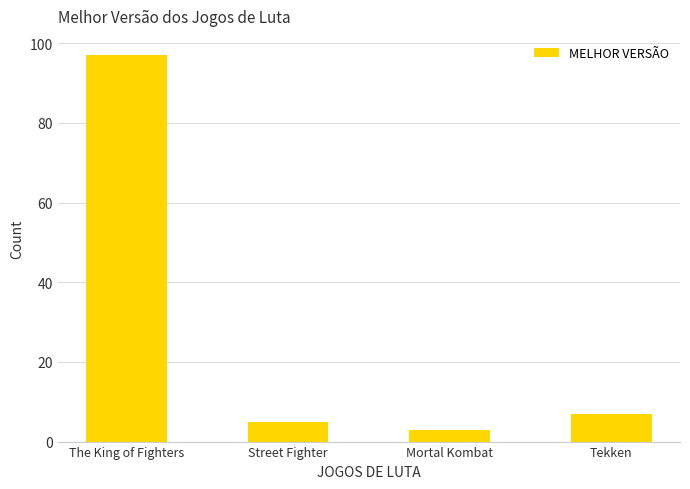

Between Street Fighter and The King of Fighters, which is larger?

The King of Fighters